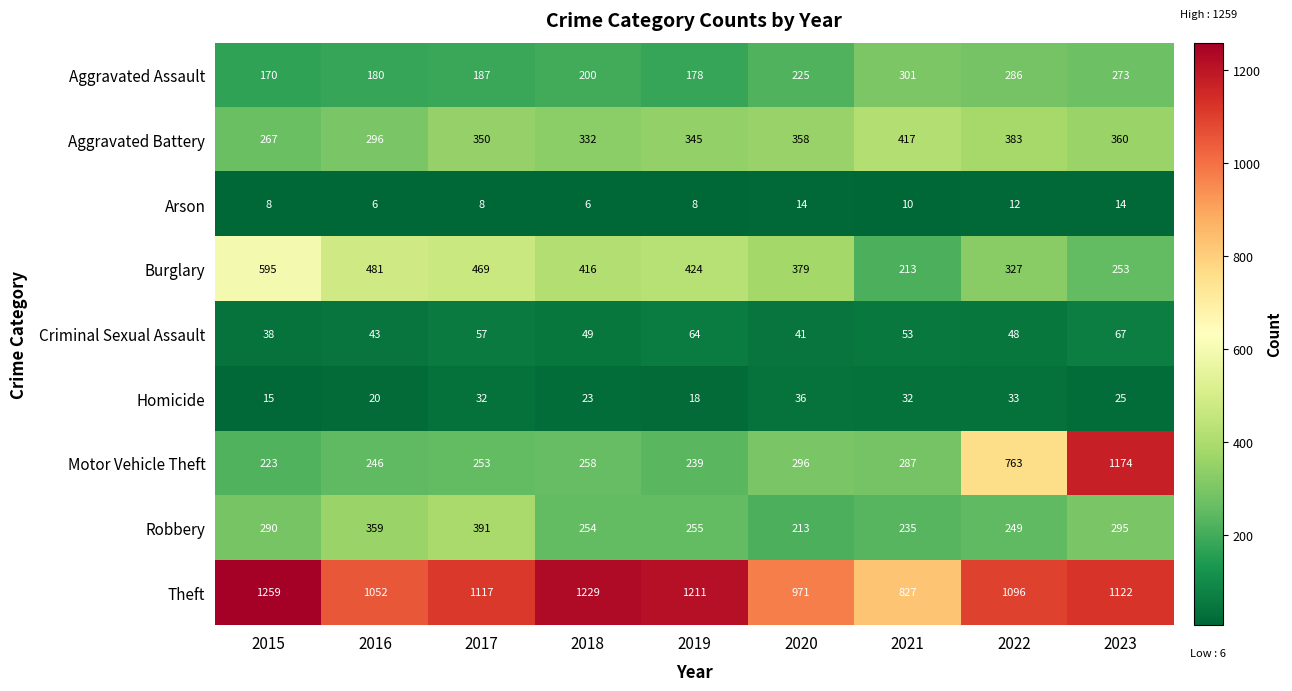

True or false: Theft has a value of 535 at 2017.

False